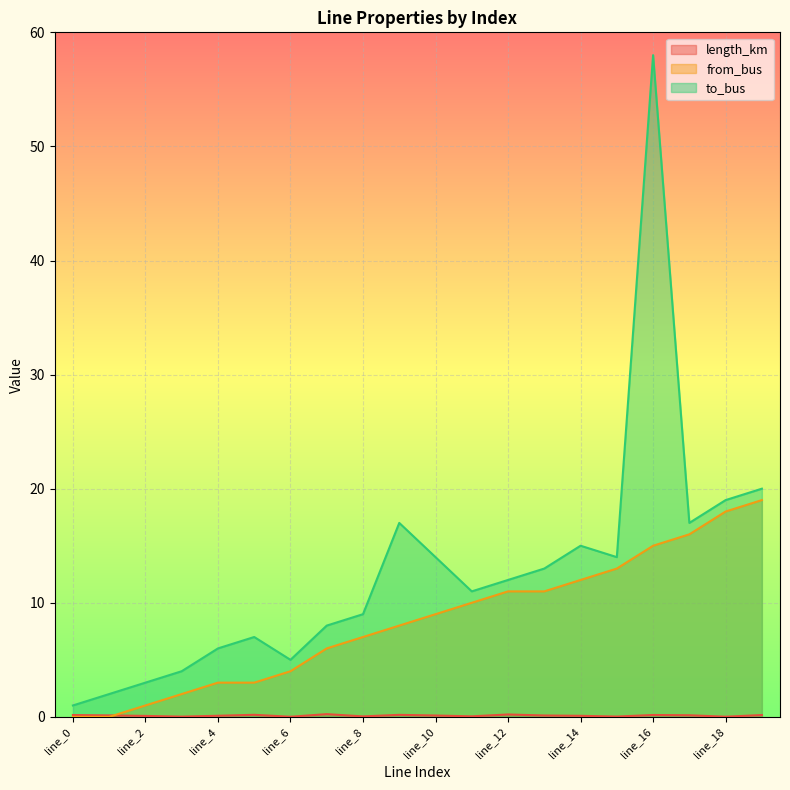

At which label is to_bus closest to 29?

line_19